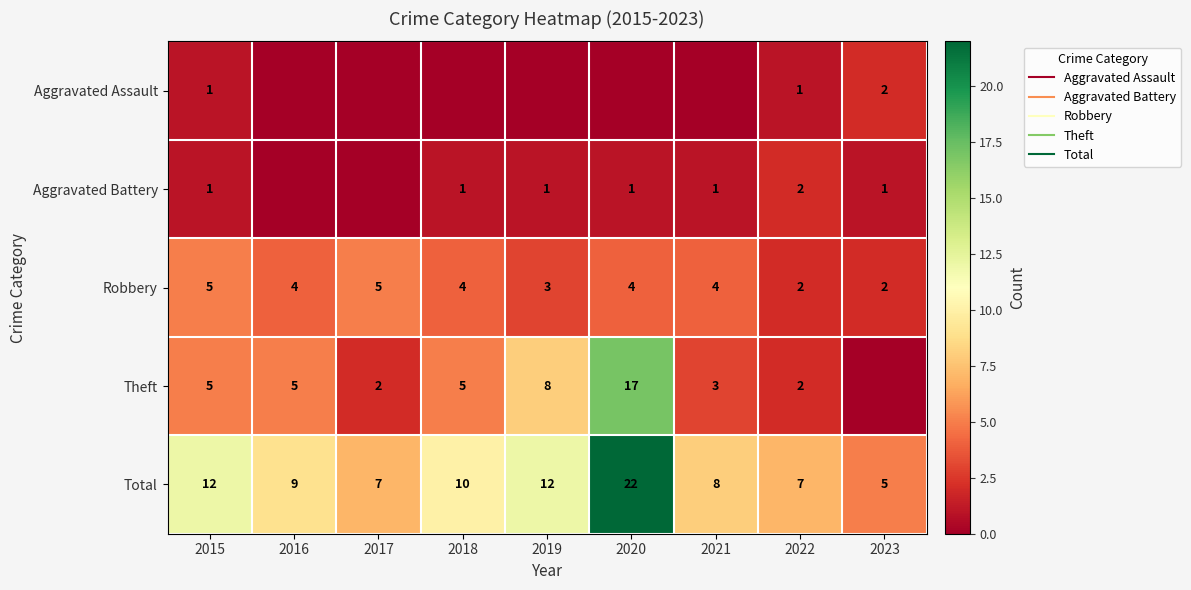

What value does the Aggravated Battery series have at 2021?

1